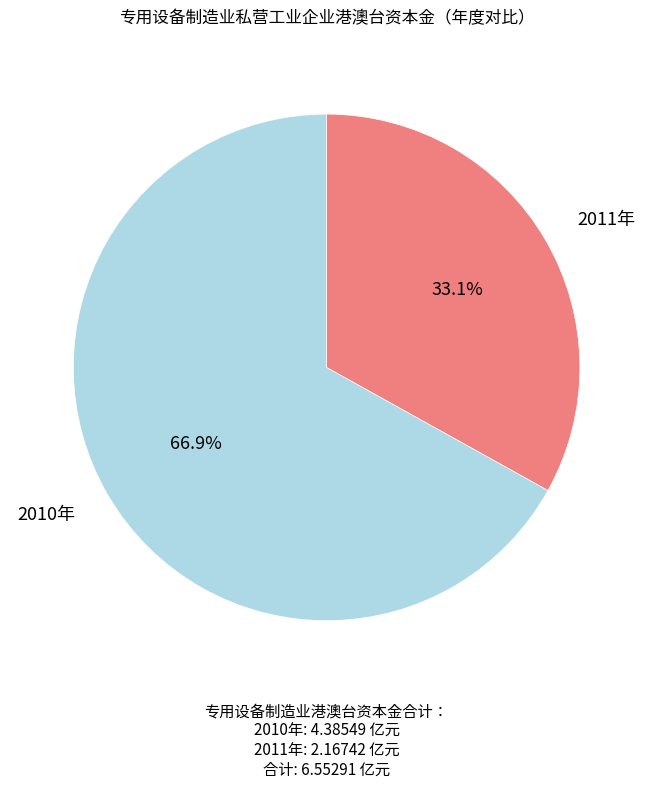

Is there any slice that represents more than half of the pie?

Yes